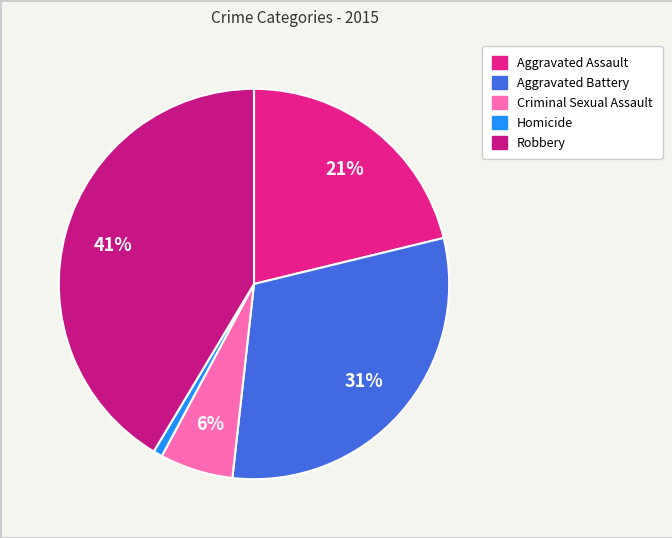

Is the sum of Robbery and Aggravated Battery greater than half?

Yes